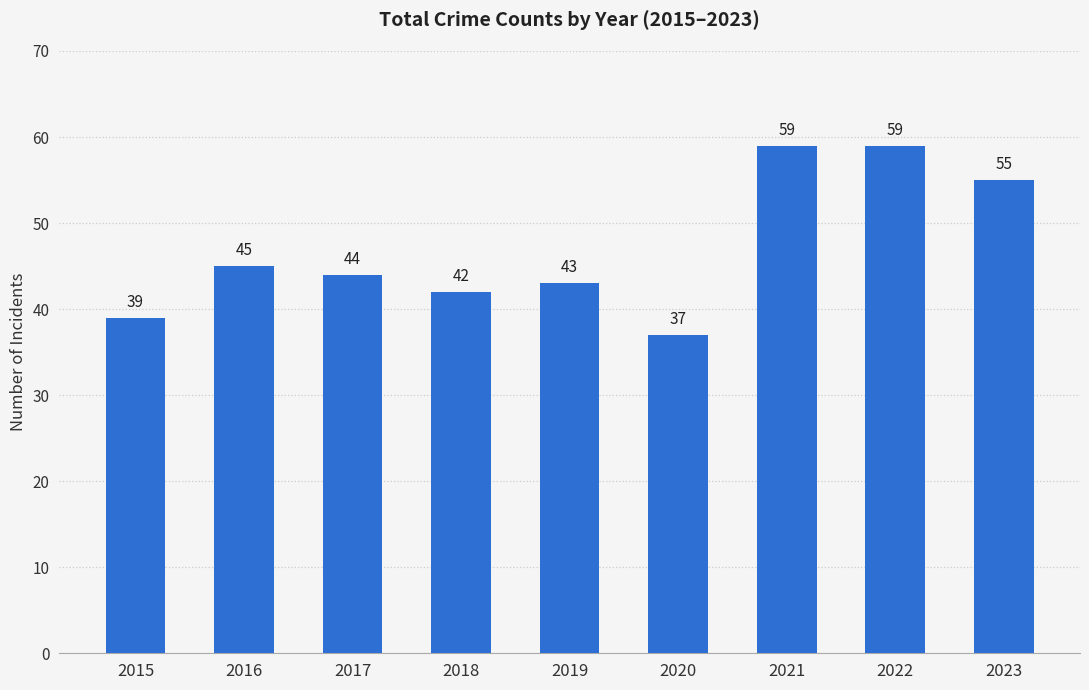

The chart shows a value of 25 at 2016. True or false?

False